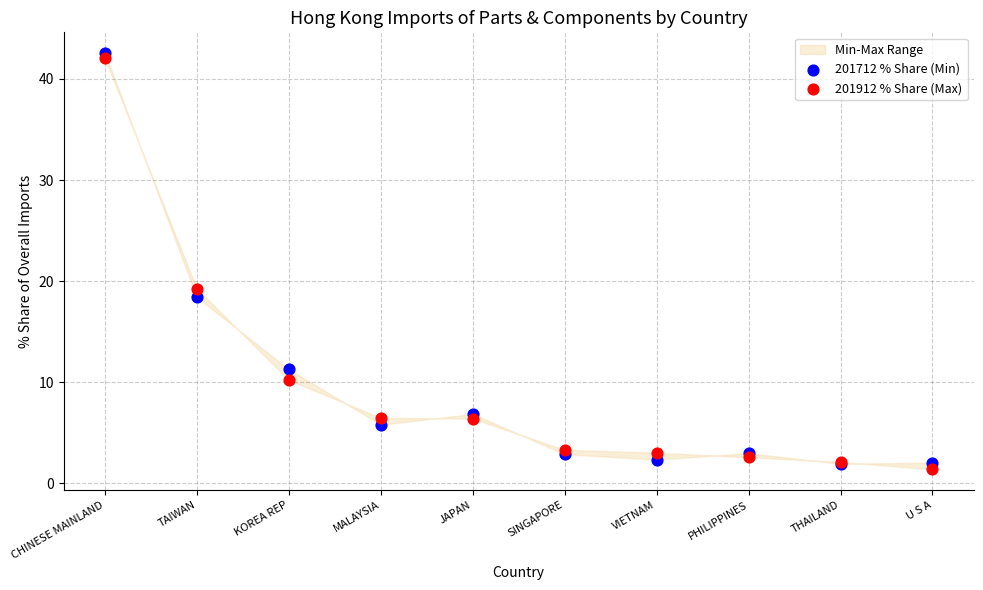

In the 201712 % Share (Min) series, what Y value is closest to 22?

18.4